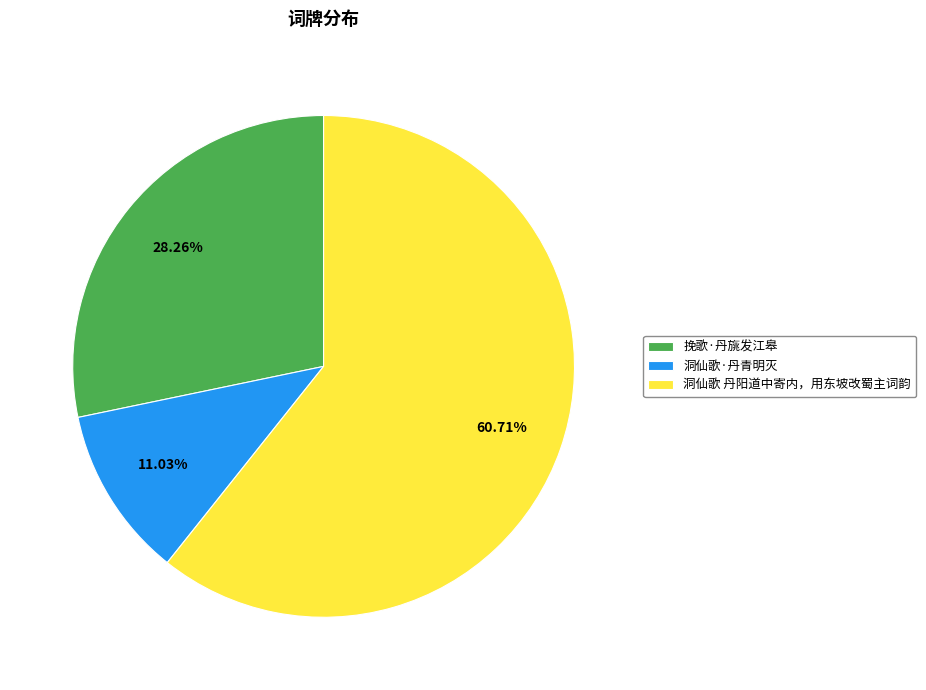

What is the ratio of the value at 洞仙歌 丹阳道中寄内，用东坡改蜀主词韵 to the value at 洞仙歌·丹青明灭?

5.5